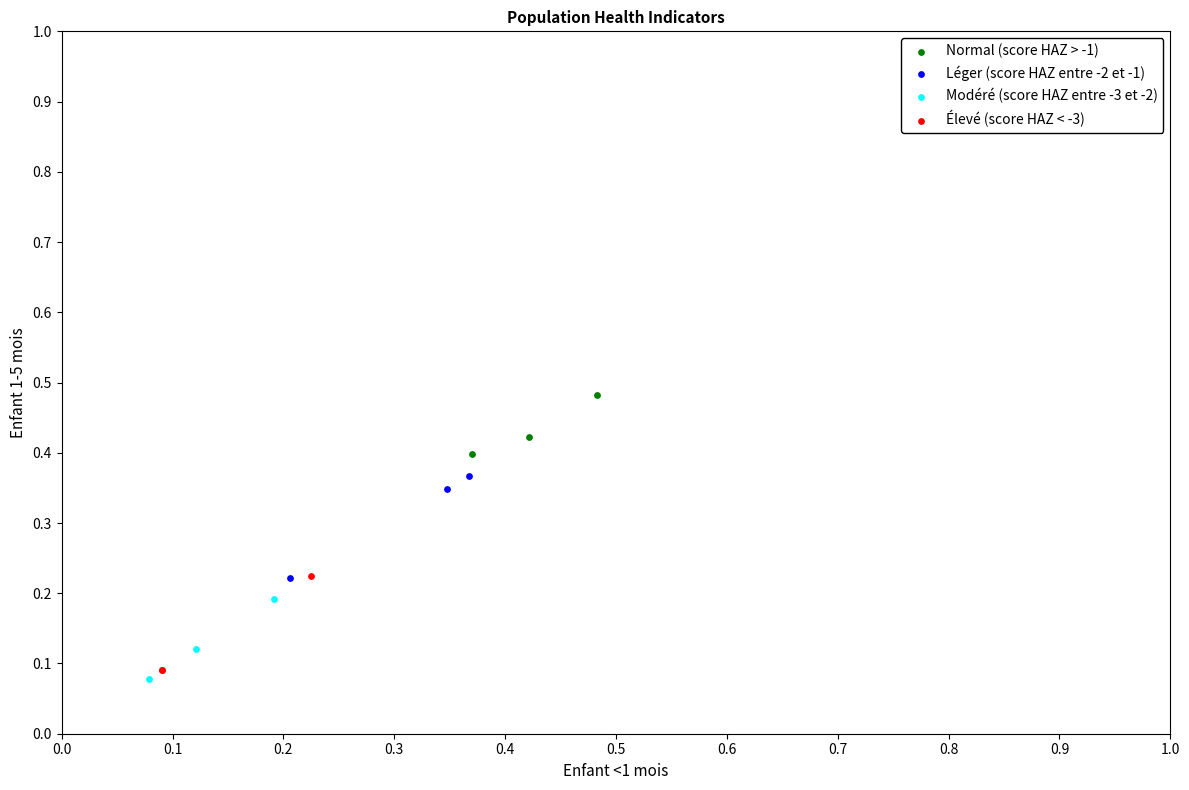

Which series contains the highest Y value?

Normal (score HAZ > -1)